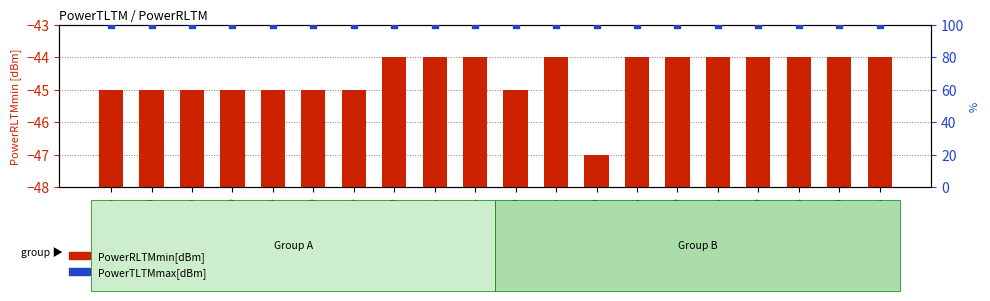

Which series contains the lowest Y value?

PowerRLTMmin[dBm]